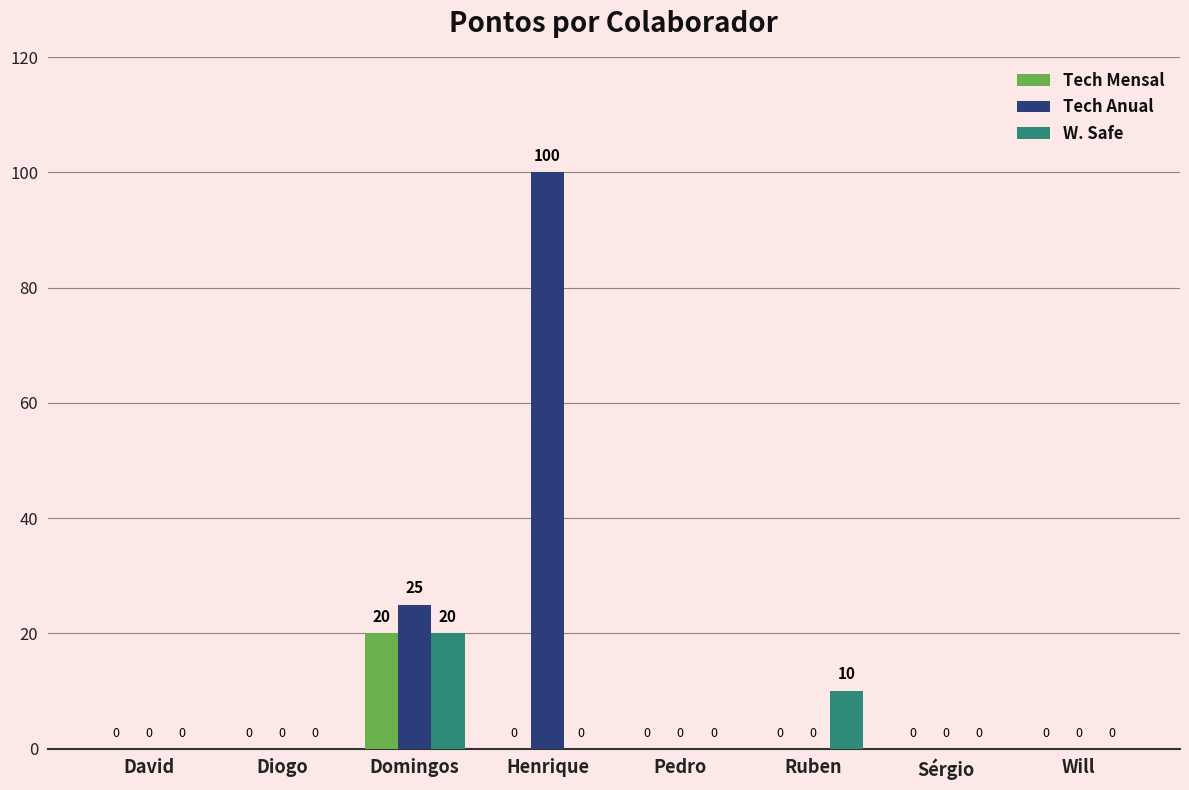

The Tech Mensal series shows 0 at Sérgio. True or false?

True